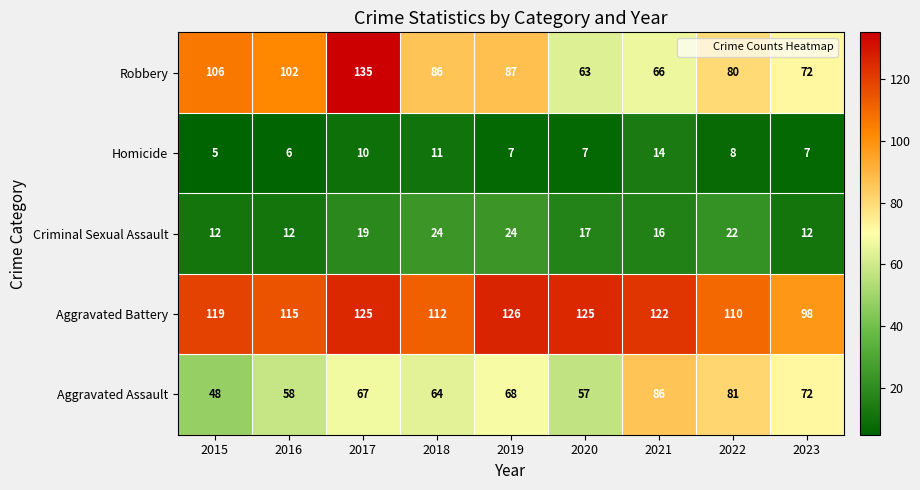

What is the difference between the Criminal Sexual Assault values at 2015 and 2022?

10